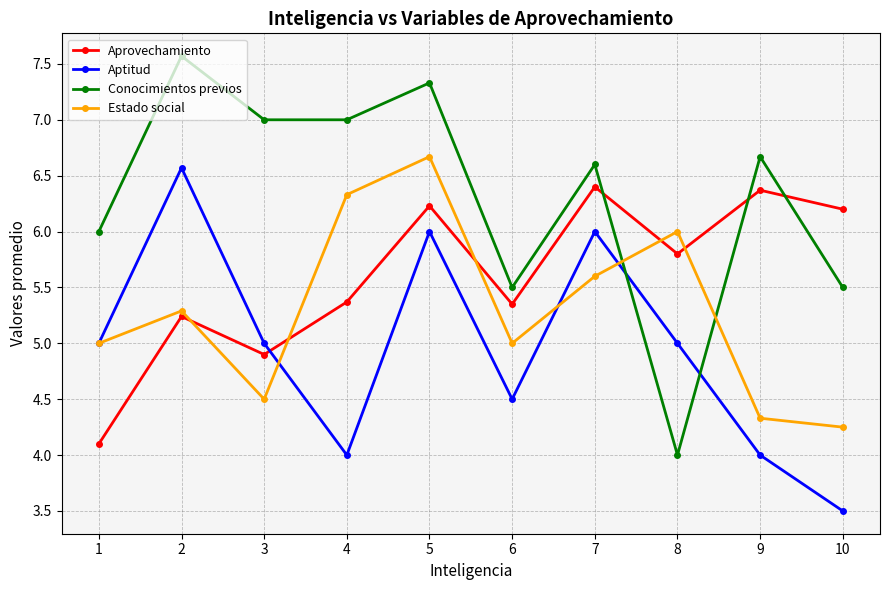

In Estado social, how many points are lower than both neighbors (excluding endpoints)?

2